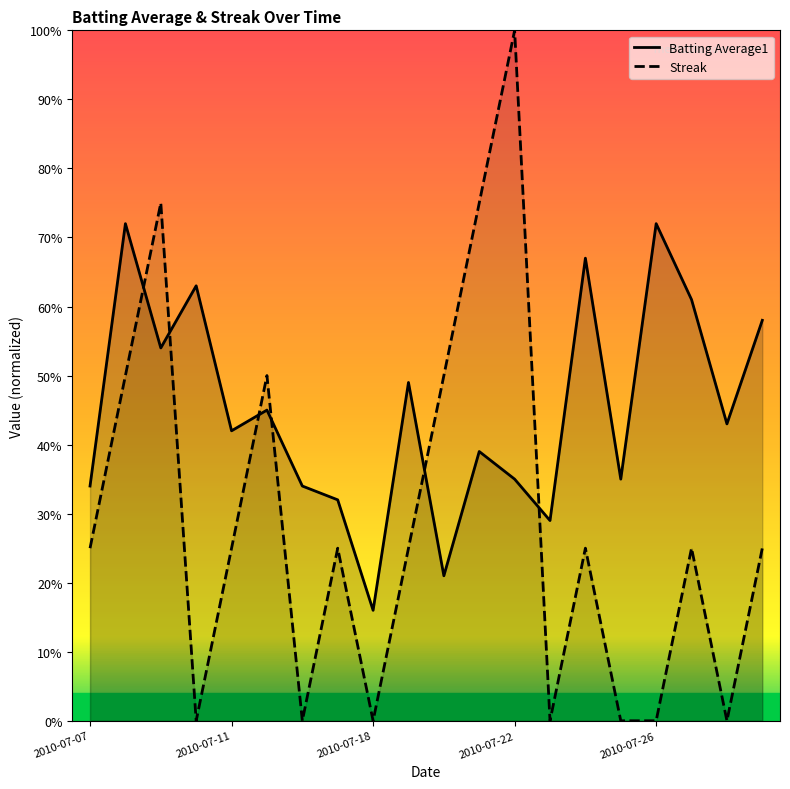

Between which two adjacent categories do Streak and Batting Average1 first intersect?

2010-07-08 and 2010-07-09